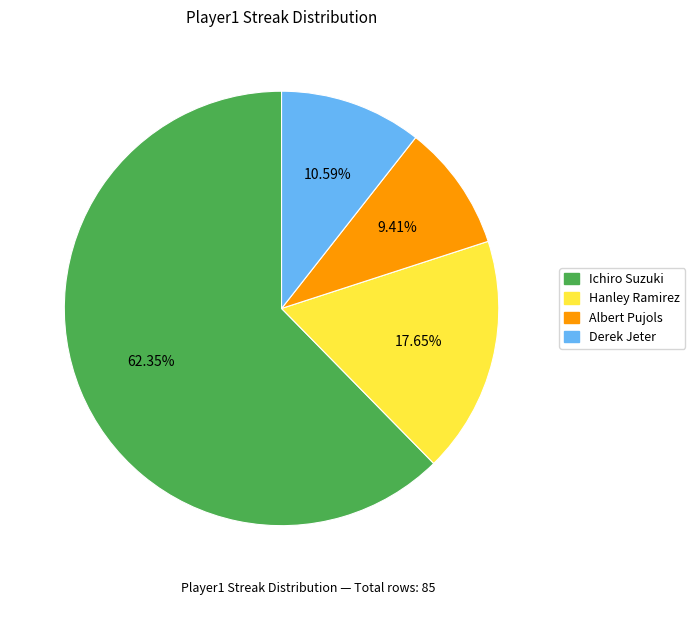

How many segments does this pie chart have?

4